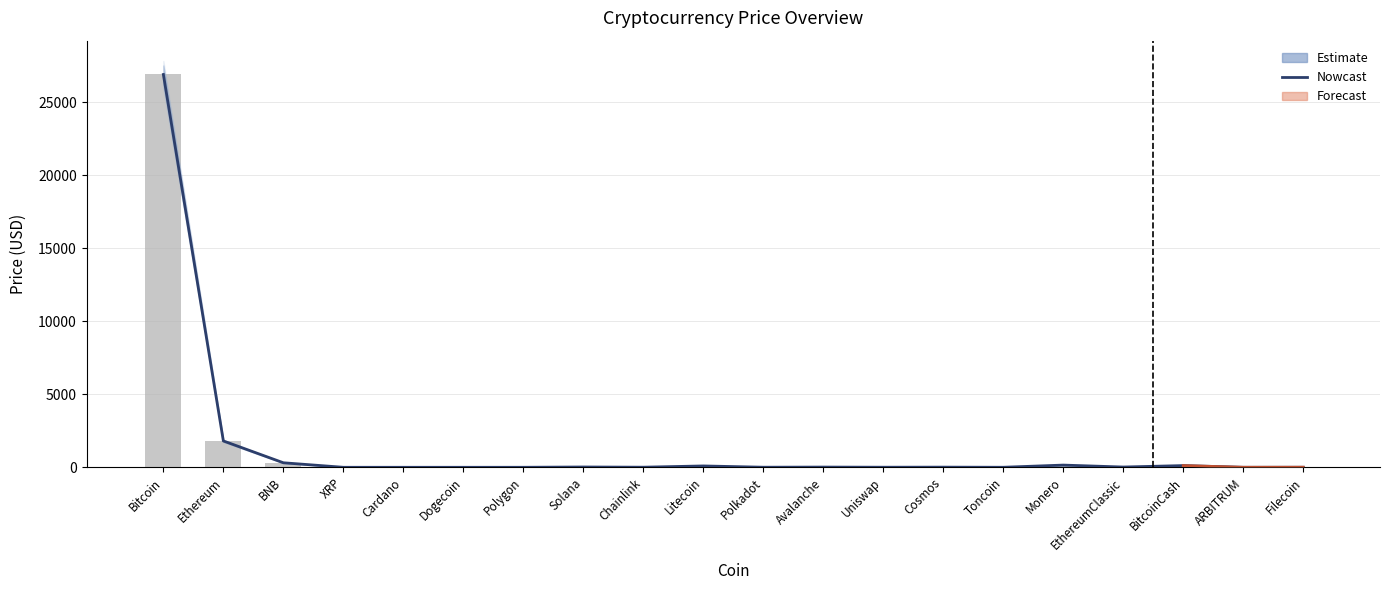

Approximately how many times larger is the value at Monero compared to Filecoin?

33.8